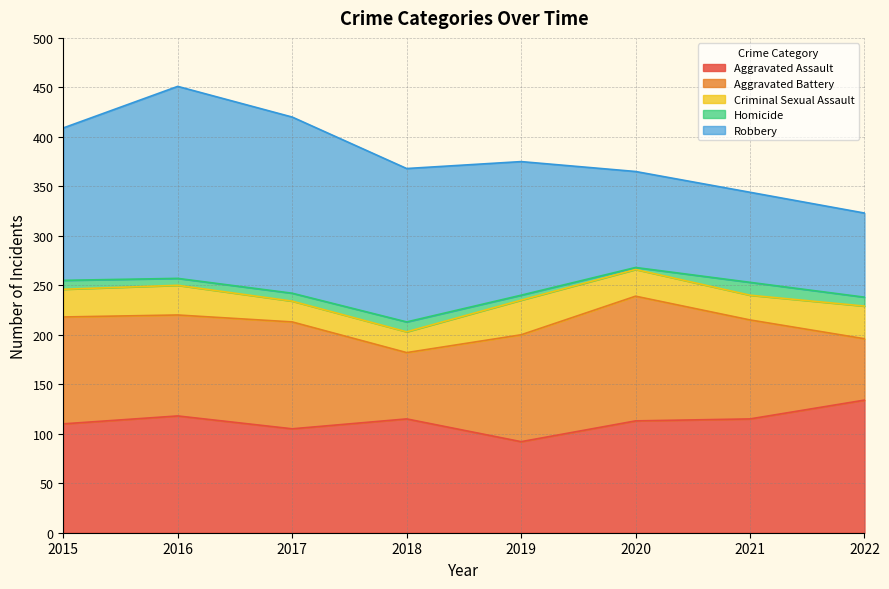

What value does the Homicide series have at 2018, to the nearest 10?

10